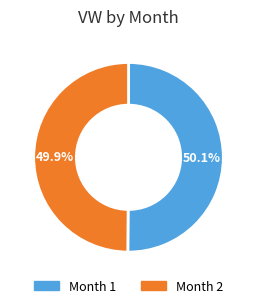

Is there any slice that represents more than half of the pie?

Yes